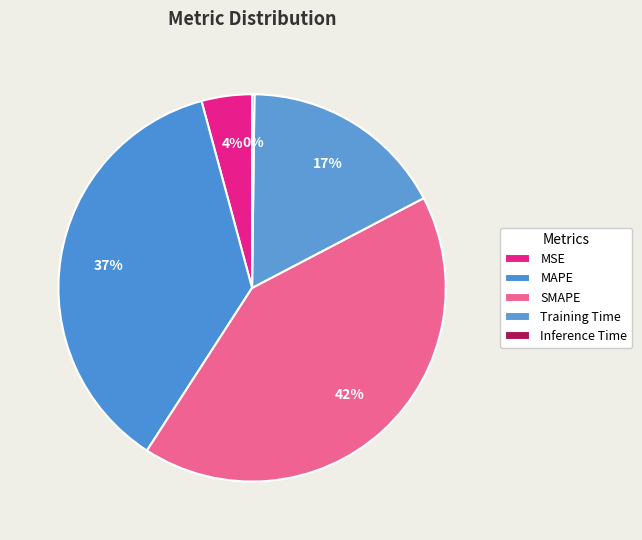

To the nearest percent, what is the combined percentage of Inference Time and Training Time?

17%